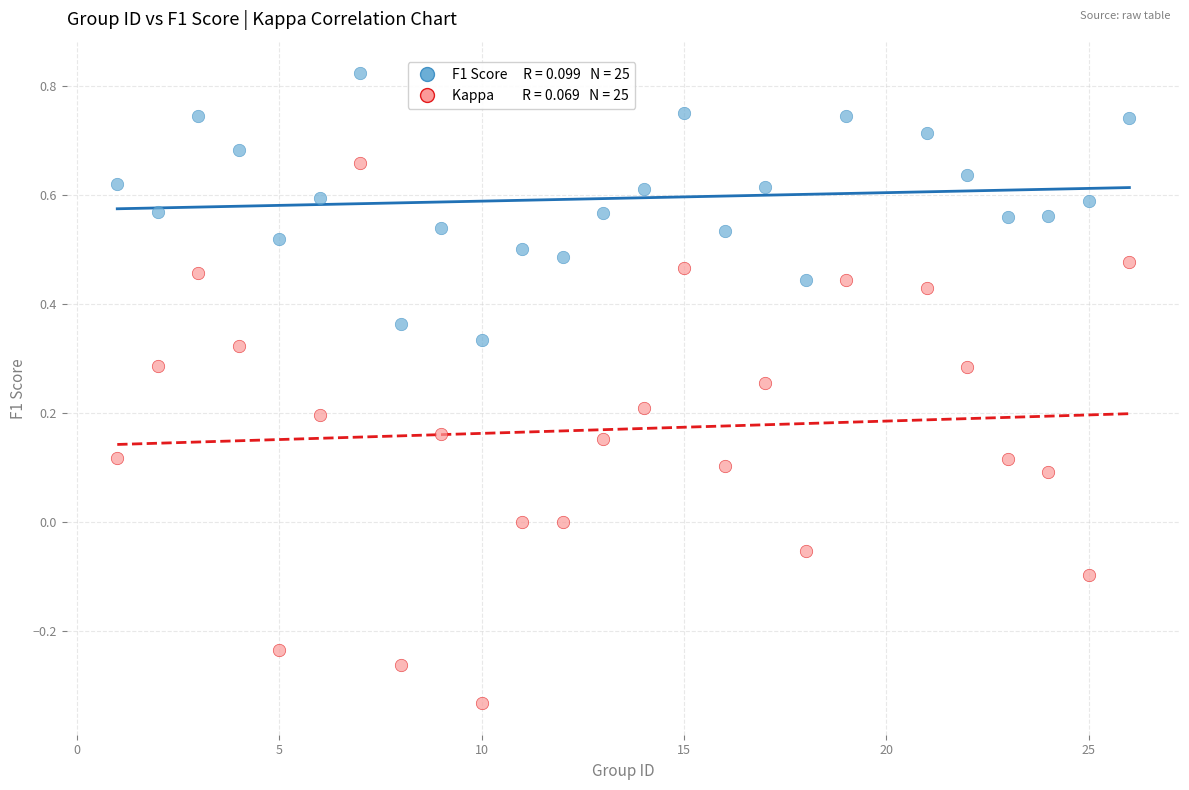

Across all data points, what is the range of Y values (max minus min)?

1.2